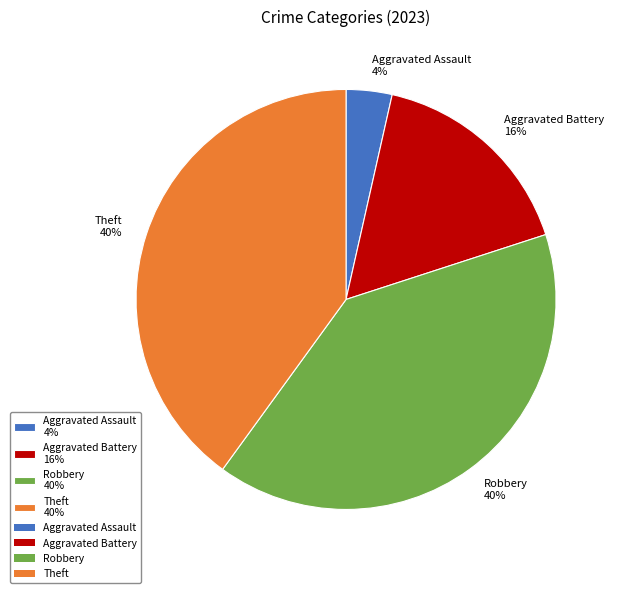

Which slice is the smallest?

Aggravated Assault 4%